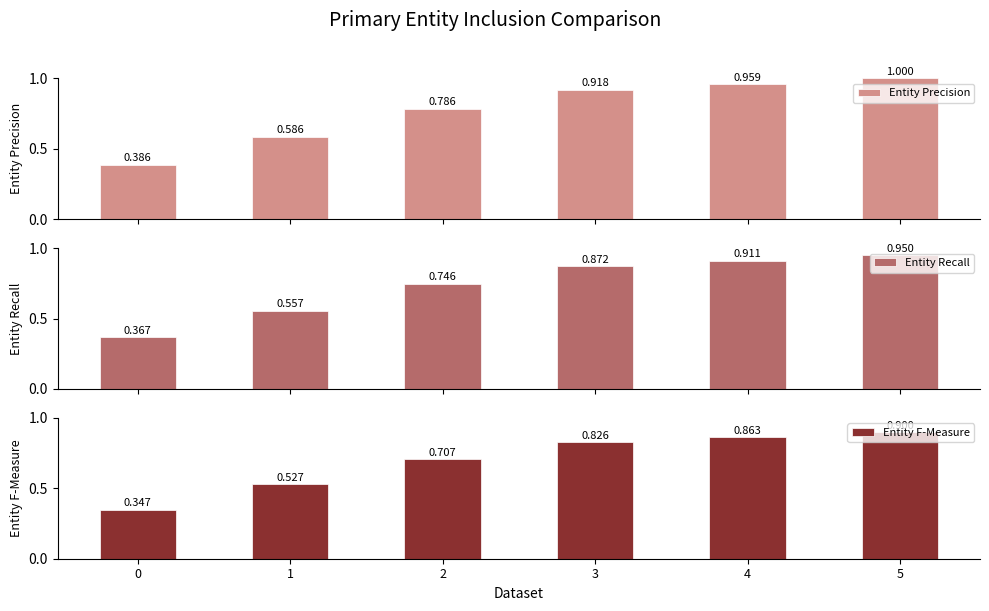

Which series has the largest range (max minus min)?

Entity Precision